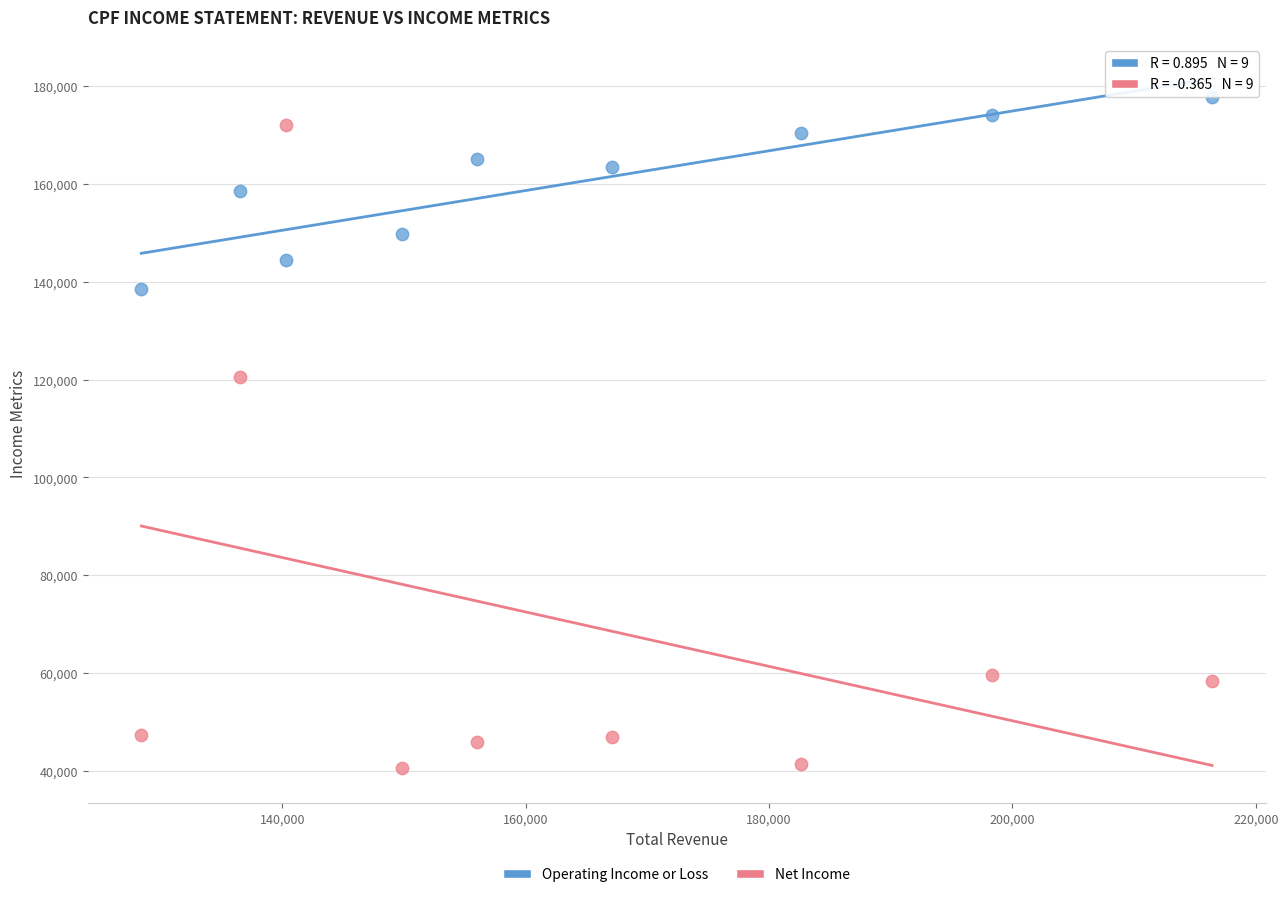

What are all the series names shown in the legend?

Operating Income or Loss, Net Income